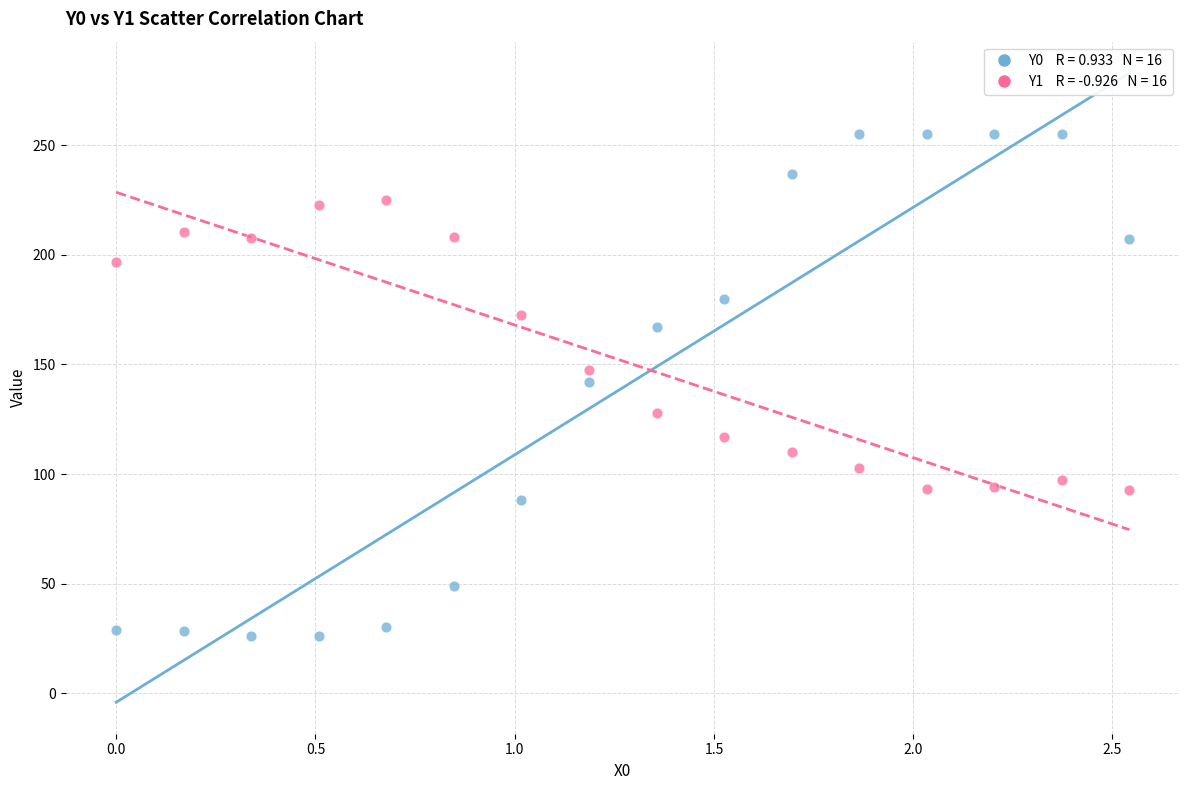

Across all data points, what is the range of Y values (max minus min)?

228.8